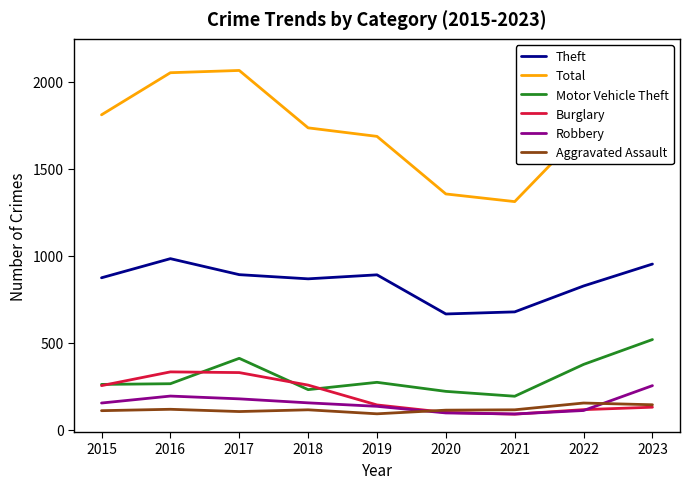

At which category does Motor Vehicle Theft reach its first local peak?

2017